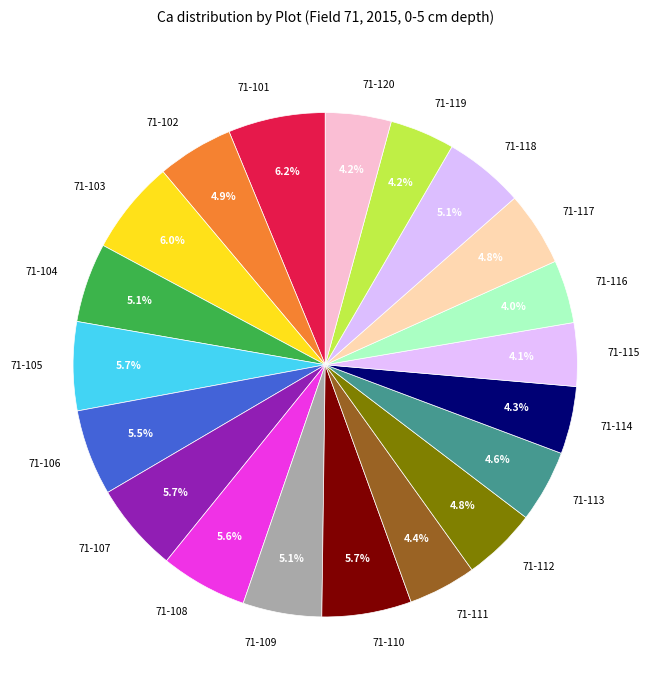

Which has a higher value, 71-110 or 71-111?

71-110